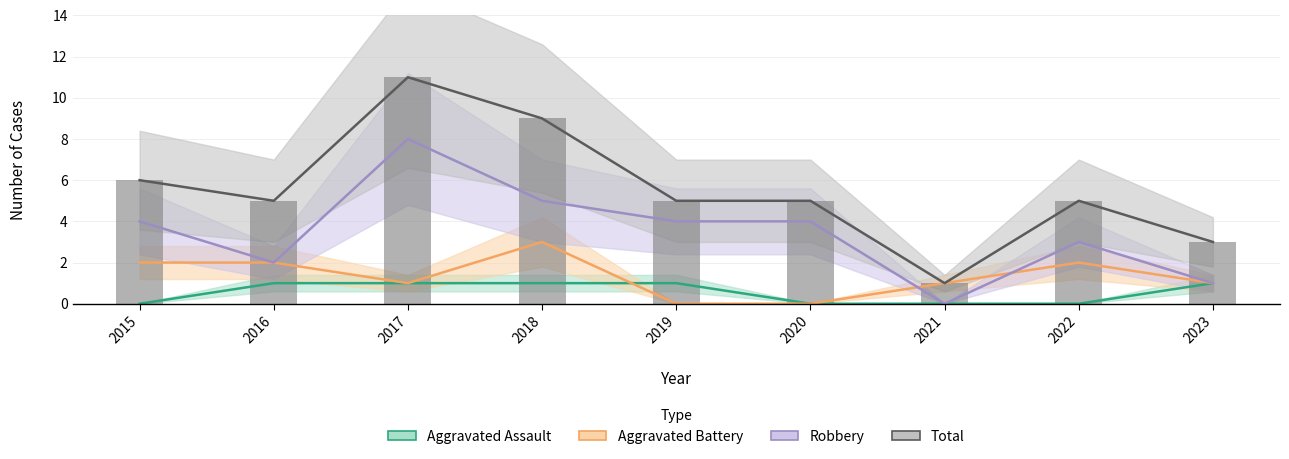

Reading left to right, transcribe all the data shown in this chart.

Aggravated Assault: 2015=0	2016=1	2017=1	2018=1	2019=1	2020=0	2021=0	2022=0	2023=1
Aggravated Battery: 2015=2	2016=2	2017=1	2018=3	2019=0	2020=0	2021=1	2022=2	2023=1
Robbery: 2015=4	2016=2	2017=8	2018=5	2019=4	2020=4	2021=0	2022=3	2023=1
Total: 2015=6	2016=5	2017=11	2018=9	2019=5	2020=5	2021=1	2022=5	2023=3